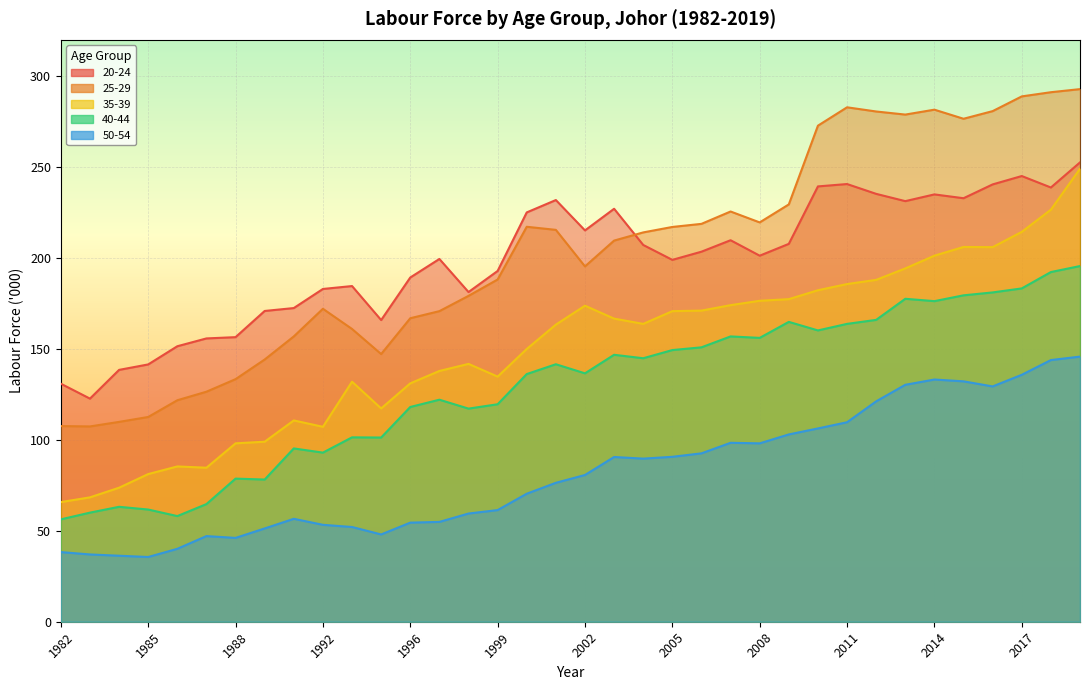

Rank the categories by 25-29 value from highest to lowest.

2019, 2018, 2017, 2011, 2014, 2016, 2012, 2013, 2015, 2010, 2009, 2007, 2008, 2006, 2000, 2005, 2001, 2004, 2003, 2002, 1999, 1998, 1992, 1997, 1996, 1993, 1990, 1995, 1989, 1988, 1987, 1986, 1985, 1984, 1982, 1983